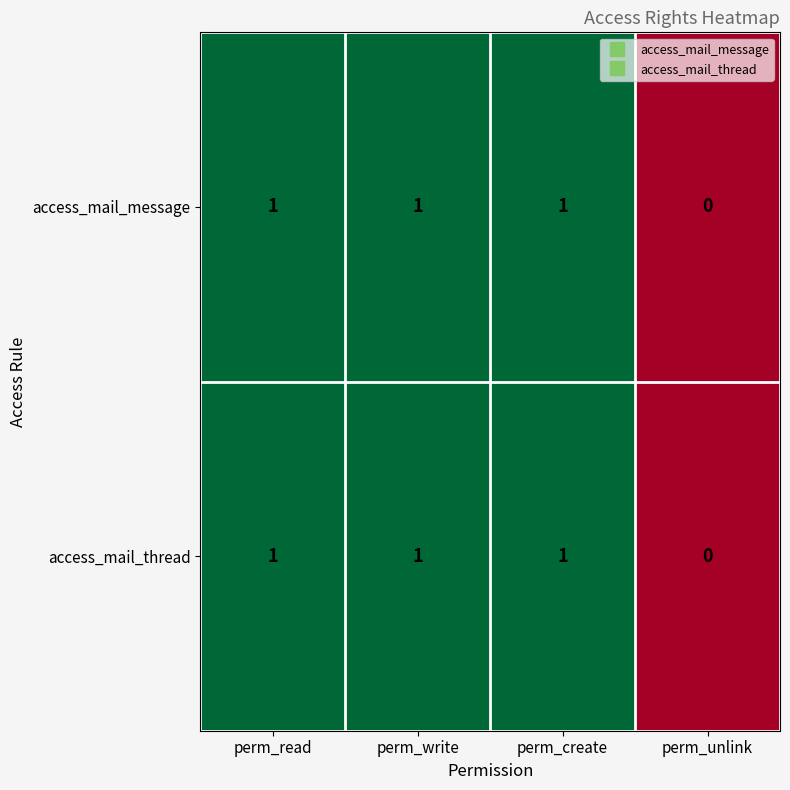

How many distinct data groups are displayed?

2